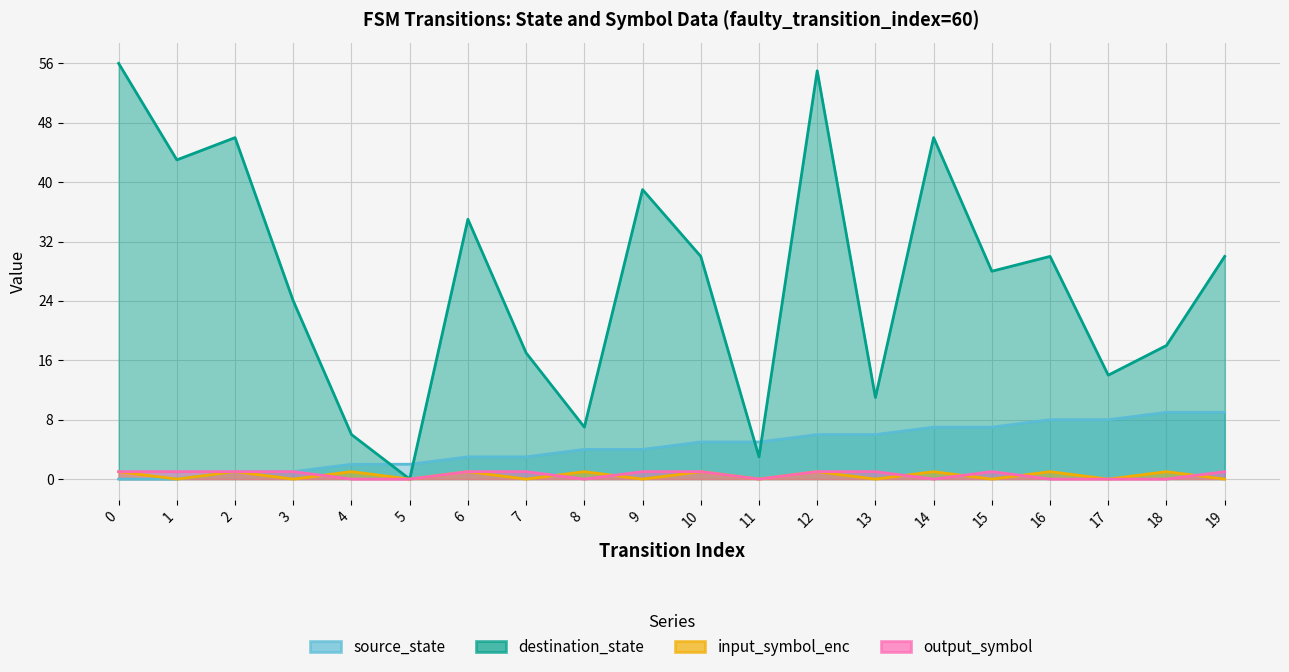

What is the value of the input_symbol_enc point at the 9th from the left?

1